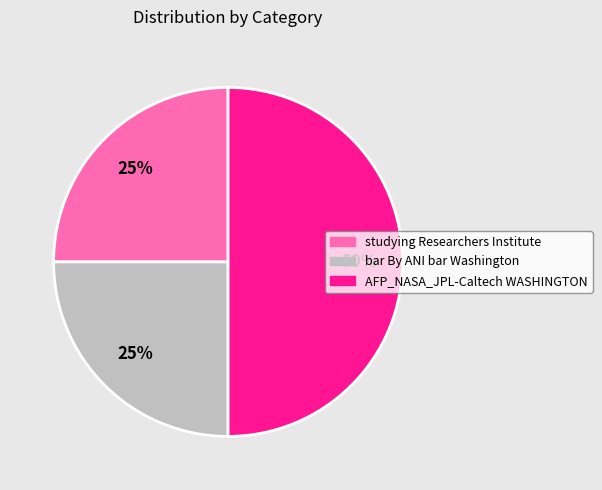

Does bar By ANI bar Washington account for over 50% of the chart?

No